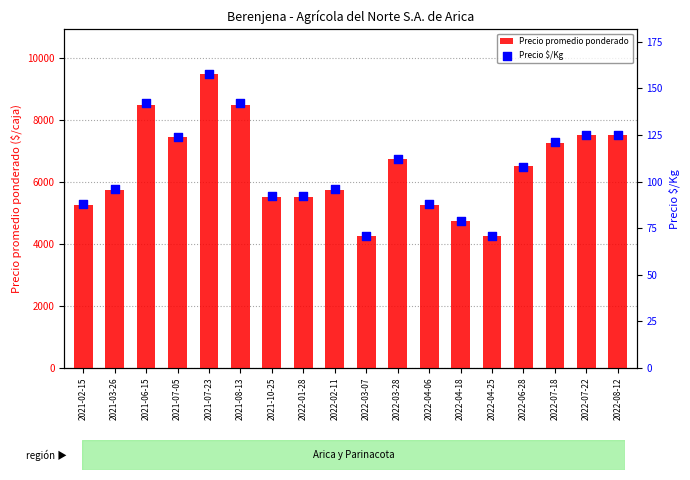

Which series contains the highest Y value?

Precio promedio ponderado